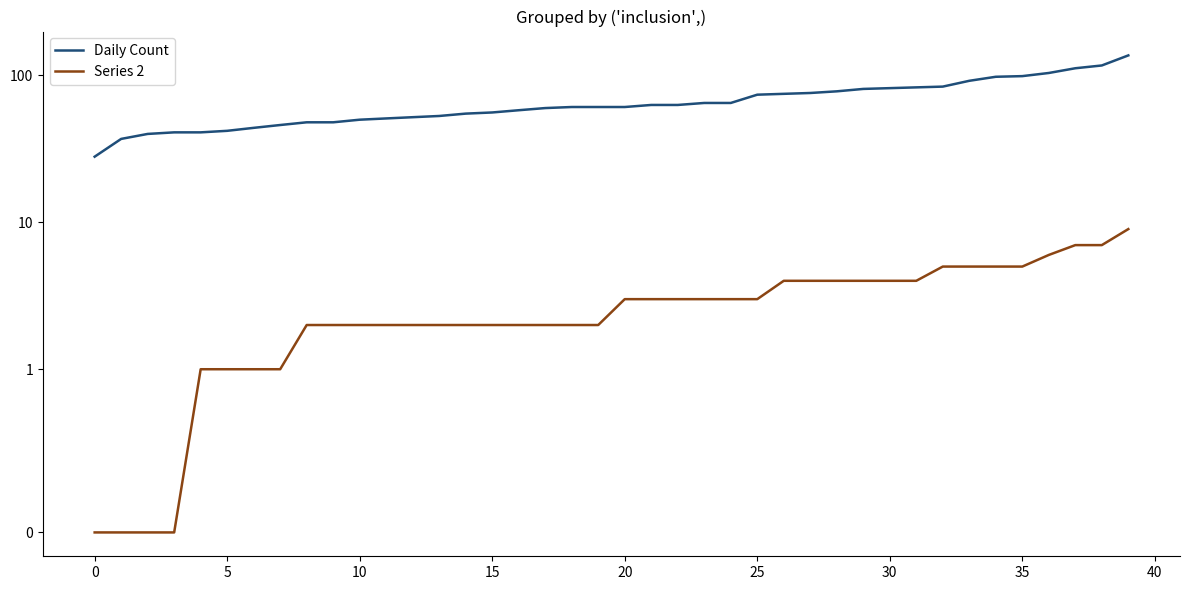

What are all the series names shown in the legend?

Daily Count, Series 2